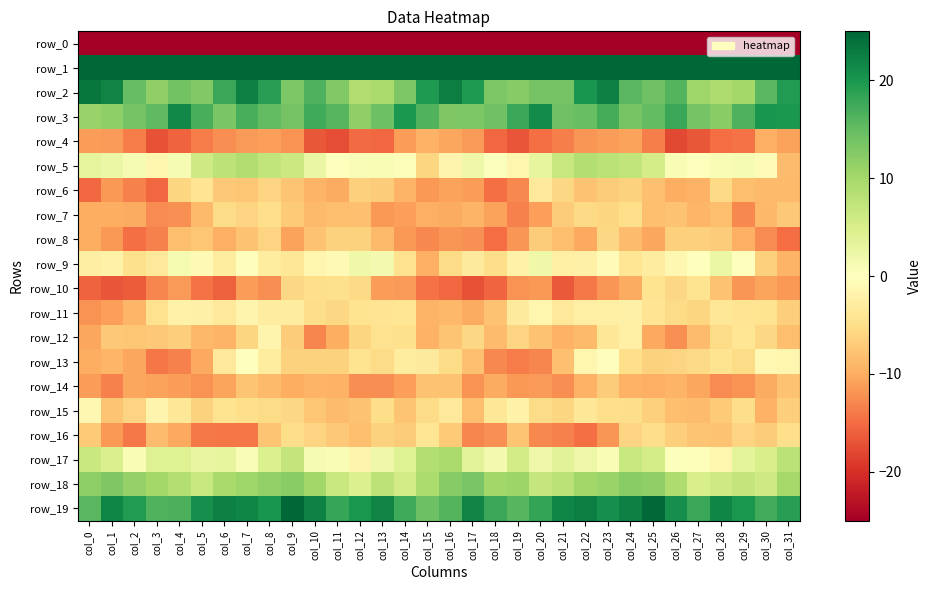

Rank the series by their maximum value, from lowest to highest.

row_0, row_4, row_14, row_8, row_7, row_10, row_16, row_6, row_12, row_11, row_15, row_13, row_9, row_5, row_17, row_18, row_3, row_2, row_19, row_1